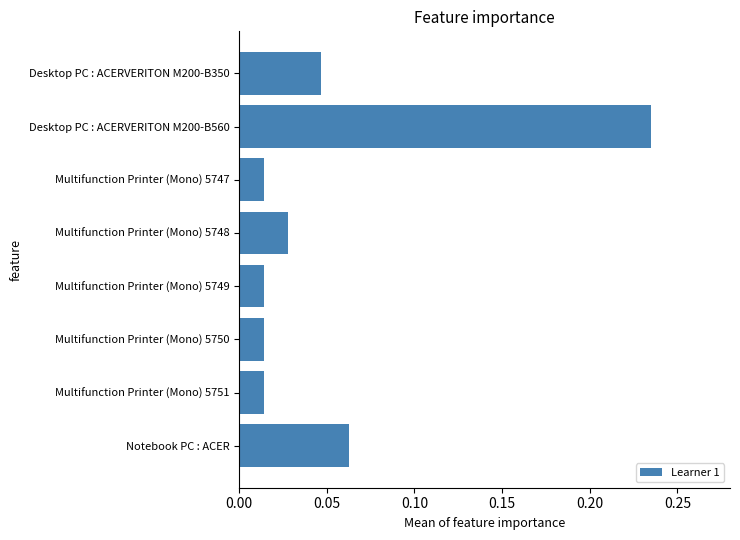

What is the label of the 6th bar from the top?

Multifunction Printer (Mono) 5750